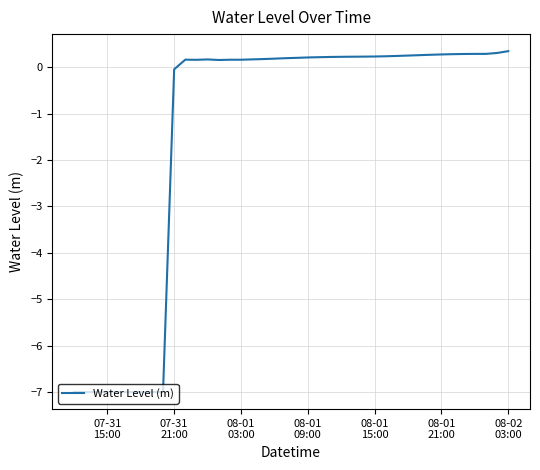

How many series are shown in this chart?

1